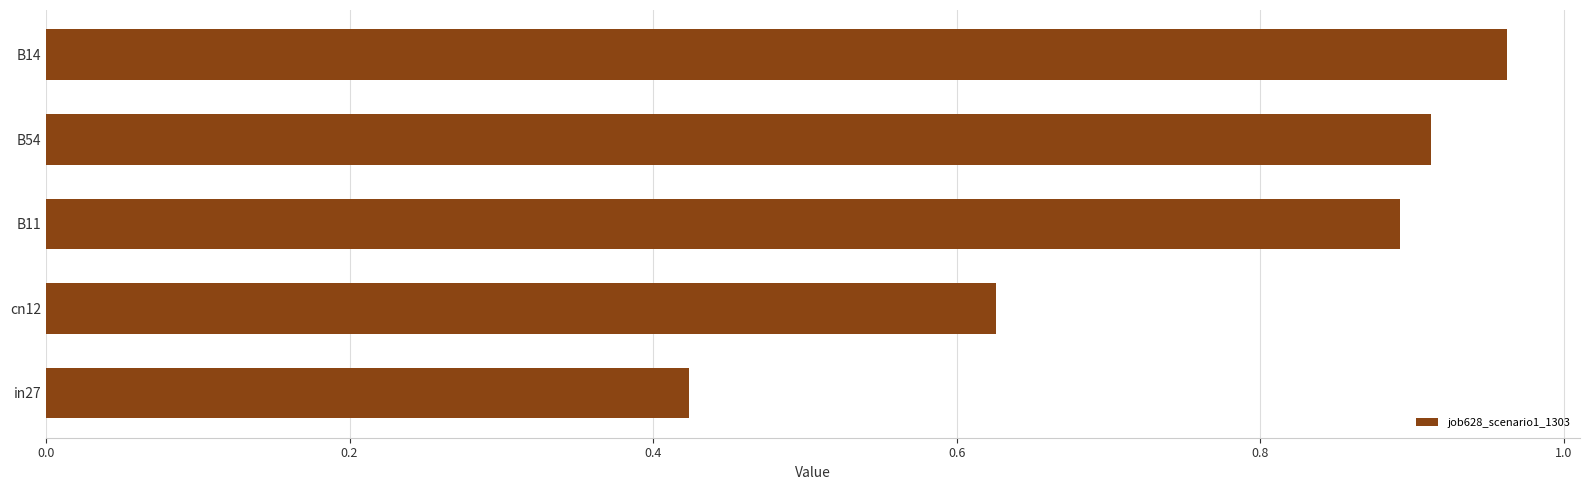

At which label is the value closest to 0?

in27